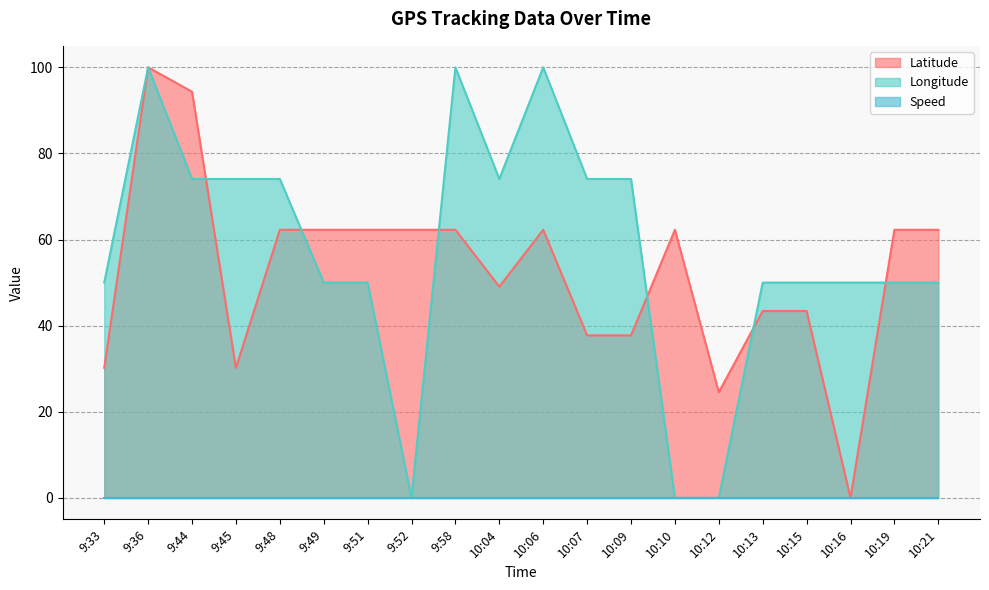

True or false: Longitude has a value of 74.1 at 9:48.

True